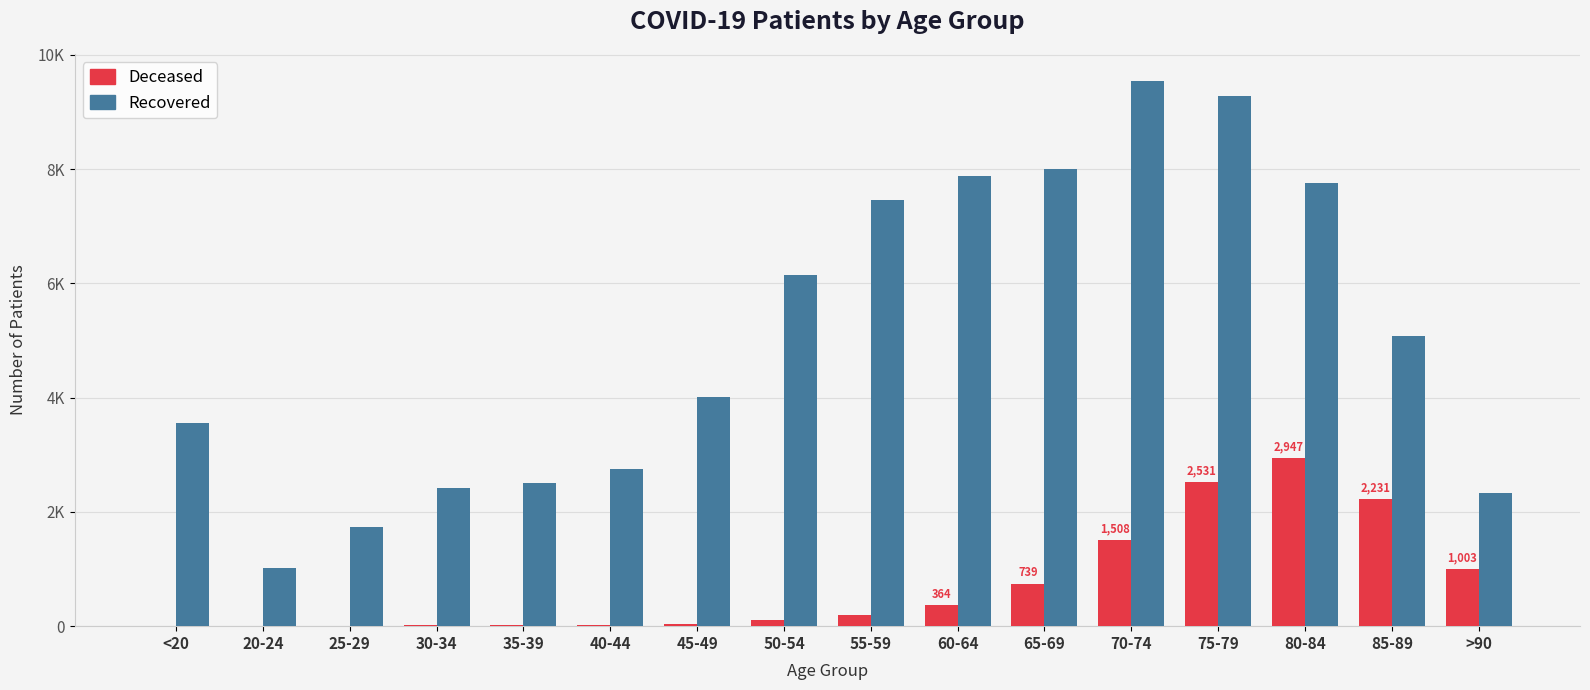

Are the bars grouped side by side (vs. stacked)?

Yes